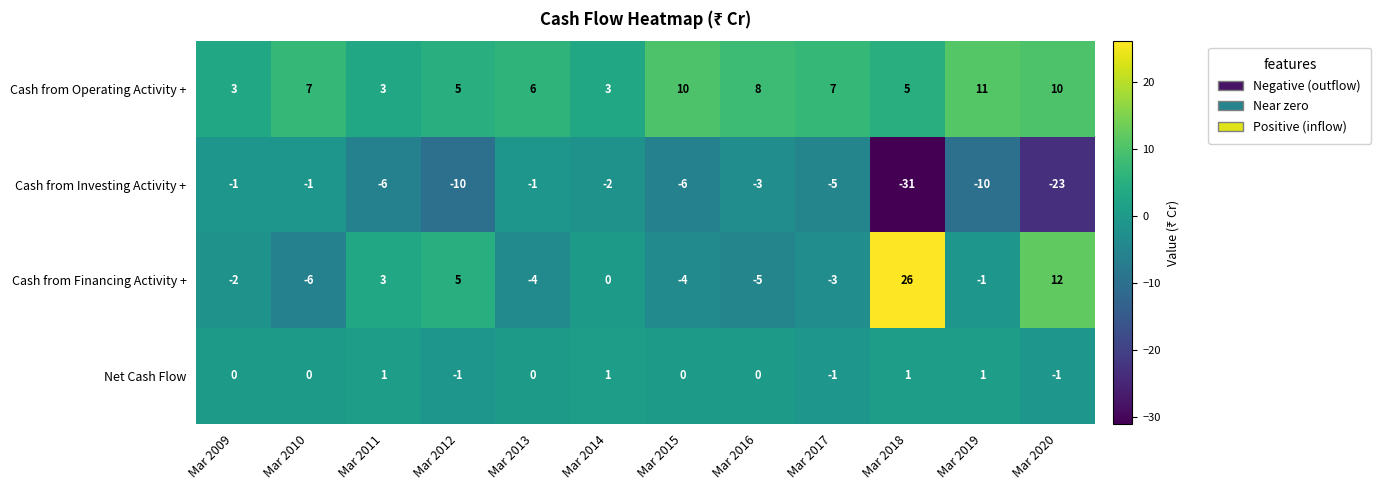

What is the spread (max minus min) of values at Mar 2011?

9